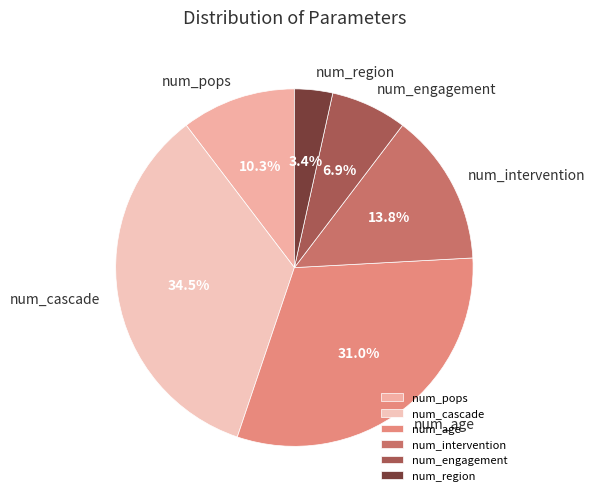

What portion of the pie excludes num_pops?

89.7%